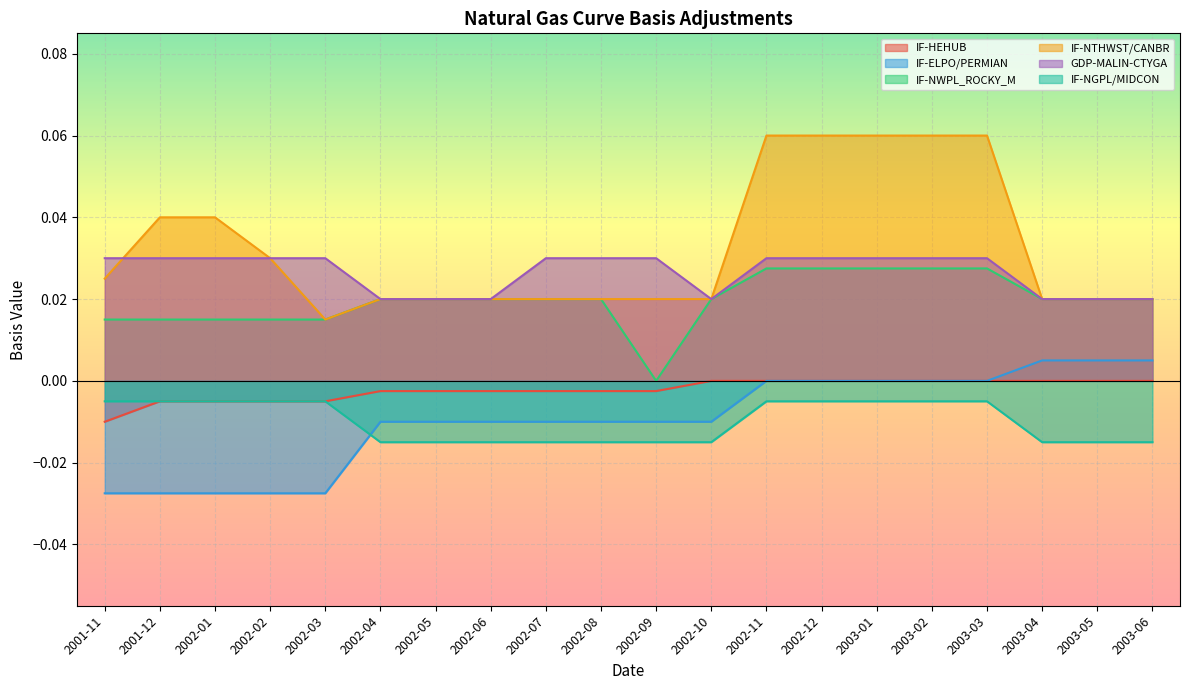

Reading left to right, extract all data points from this chart.

IF-HEHUB: -0.0	-0.0	-0.0	-0.0	-0.0	-0.0	-0.0	-0.0	-0.0	-0.0	-0.0	0.0	0.0	0.0	0.0	0.0	0.0	0.0	0.0	0.0
IF-ELPO/PERMIAN: -0.0	-0.0	-0.0	-0.0	-0.0	-0.0	-0.0	-0.0	-0.0	-0.0	-0.0	-0.0	0.0	0.0	0.0	0.0	0.0	0.0	0.0	0.0
IF-NWPL_ROCKY_M: 0.0	0.0	0.0	0.0	0.0	0.0	0.0	0.0	0.0	0.0	0.0	0.0	0.0	0.0	0.0	0.0	0.0	0.0	0.0	0.0
IF-NTHWST/CANBR: 0.0	0.0	0.0	0.0	0.0	0.0	0.0	0.0	0.0	0.0	0.0	0.0	0.1	0.1	0.1	0.1	0.1	0.0	0.0	0.0
GDP-MALIN-CTYGA: 0.0	0.0	0.0	0.0	0.0	0.0	0.0	0.0	0.0	0.0	0.0	0.0	0.0	0.0	0.0	0.0	0.0	0.0	0.0	0.0
IF-NGPL/MIDCON: -0.0	-0.0	-0.0	-0.0	-0.0	-0.0	-0.0	-0.0	-0.0	-0.0	-0.0	-0.0	-0.0	-0.0	-0.0	-0.0	-0.0	-0.0	-0.0	-0.0